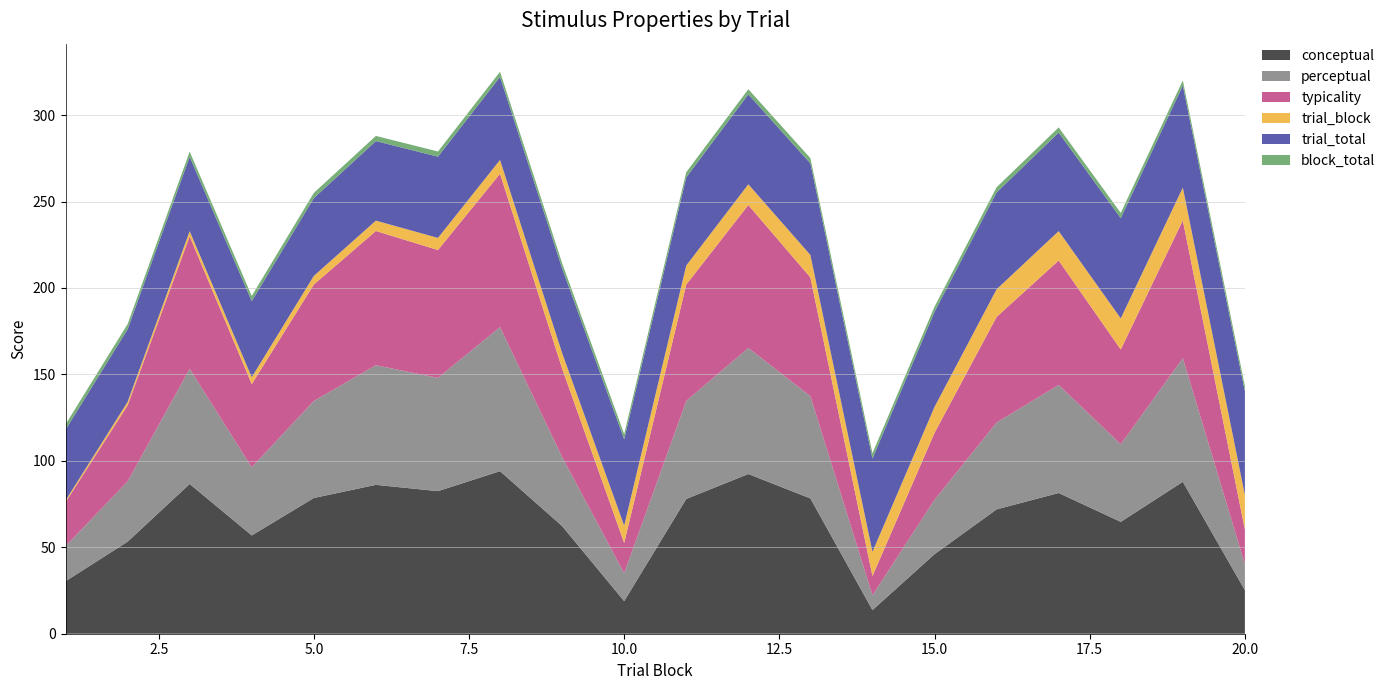

Reading left to right, extract all data points from this chart.

conceptual: 1=30.4	2=53.2	3=86.6	4=56.9	5=78.5	6=86.1	7=82.5	8=94.0	9=62.3	10=18.9	11=78.0	12=92.4	13=78.3	14=13.7	15=46.0	16=71.9	17=81.4	18=64.7	19=87.9	20=25.2
perceptual: 1=20.4	2=34.8	3=66.6	4=39.4	5=56.1	6=69.2	7=65.5	8=83.3	9=40.0	10=16.2	11=56.7	12=72.9	13=59.1	14=8.6	15=31.5	16=50.3	17=62.5	18=44.9	19=71.5	20=15.0
typicality: 1=25.4	2=44.0	3=76.6	4=48.1	5=67.3	6=77.7	7=74.0	8=88.7	9=51.1	10=17.5	11=67.3	12=82.7	13=68.7	14=11.1	15=38.7	16=61.1	17=72.0	18=54.8	19=79.7	20=20.1
trial_block: 1=1.0	2=2.0	3=3.0	4=4.0	5=5.0	6=6.0	7=7.0	8=8.0	9=9.0	10=10.0	11=11.0	12=12.0	13=13.0	14=14.0	15=15.0	16=16.0	17=17.0	18=18.0	19=19.0	20=20.0
trial_total: 1=41.0	2=42.0	3=43.0	4=44.0	5=45.0	6=46.0	7=47.0	8=48.0	9=49.0	10=50.0	11=51.0	12=52.0	13=53.0	14=54.0	15=55.0	16=56.0	17=57.0	18=58.0	19=59.0	20=60.0
block_total: 1=3.0	2=3.0	3=3.0	4=3.0	5=3.0	6=3.0	7=3.0	8=3.0	9=3.0	10=3.0	11=3.0	12=3.0	13=3.0	14=3.0	15=3.0	16=3.0	17=3.0	18=3.0	19=3.0	20=3.0